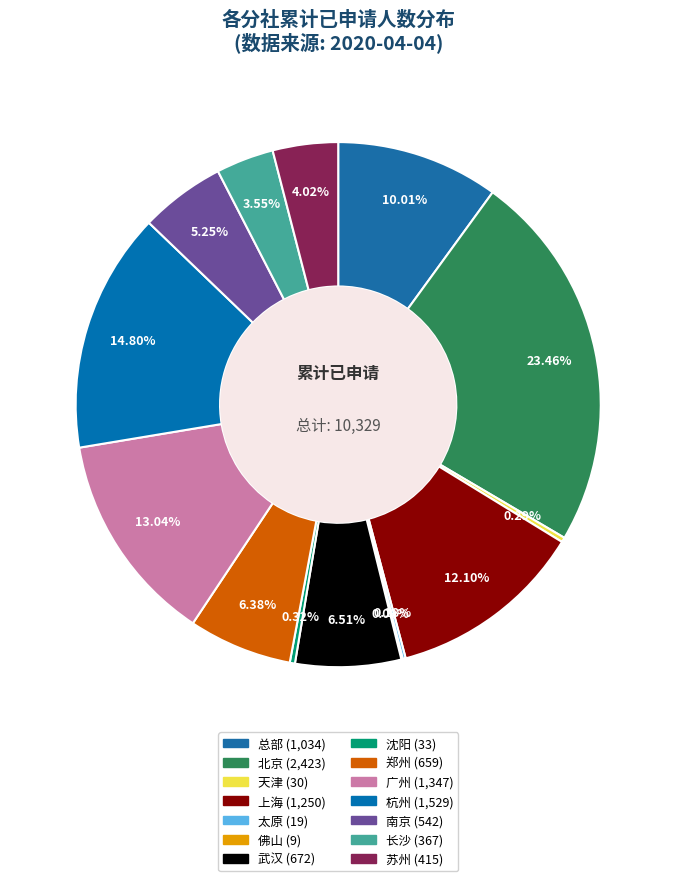

Is it true that 武汉 is 7% of the pie?

True